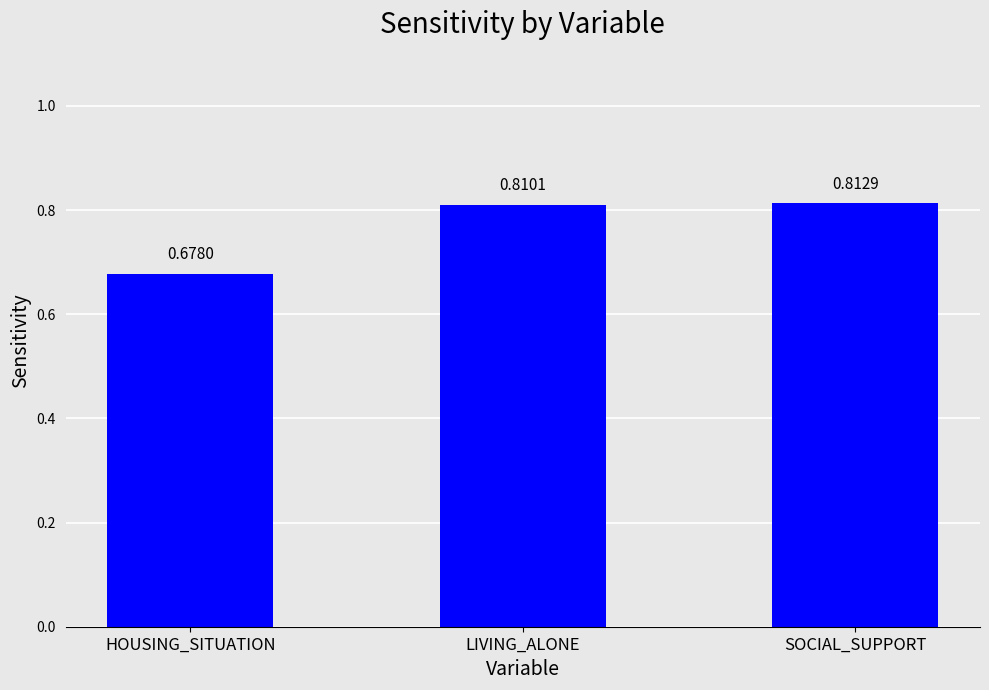

Rank the categories by value from lowest to highest.

HOUSING_SITUATION, LIVING_ALONE, SOCIAL_SUPPORT